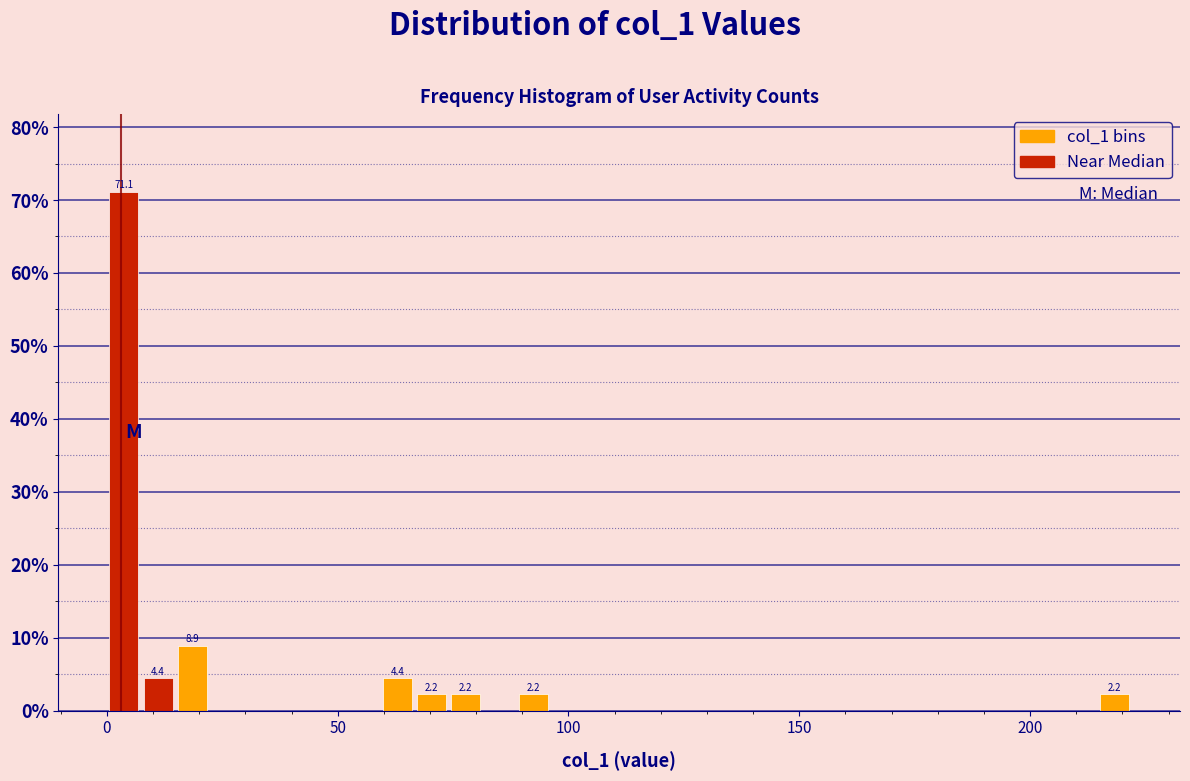

Read against the x-axis, roughly where is the centre of the tallest bar?

5